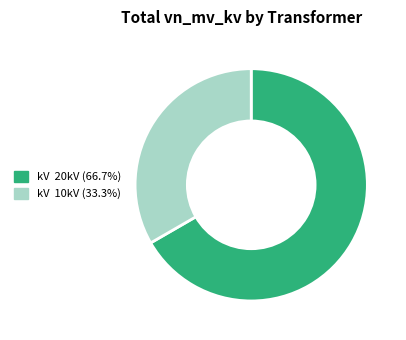

Does any single category account for the majority?

Yes